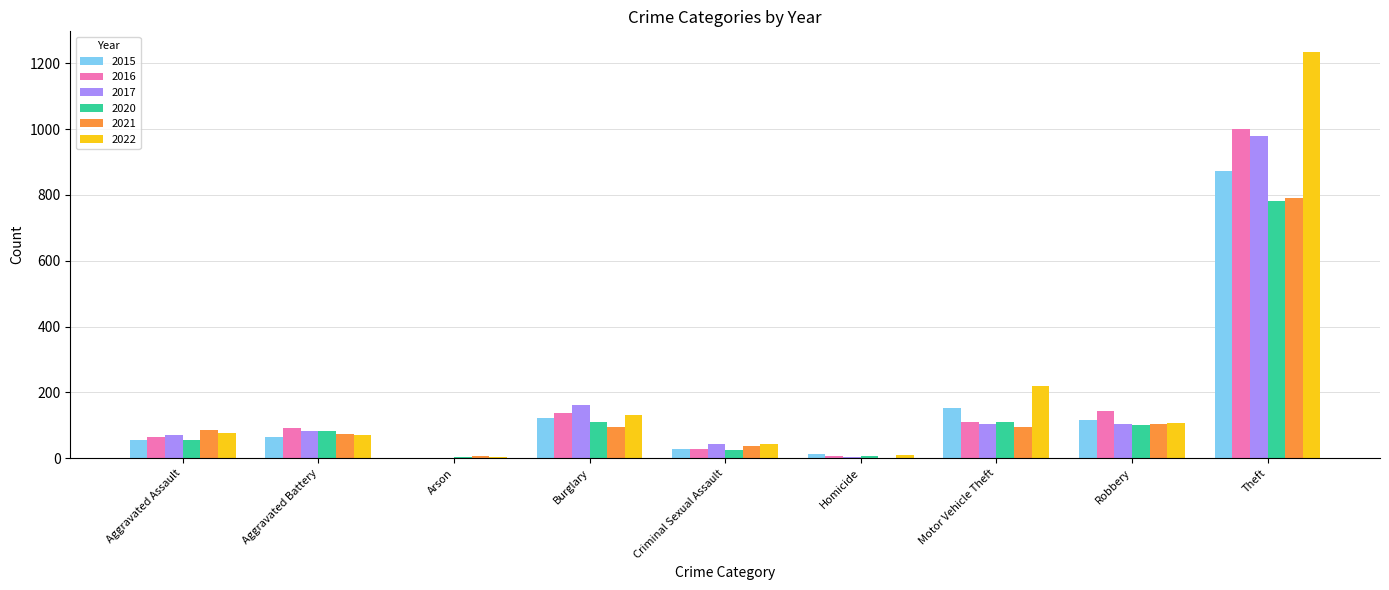

Which category has the highest value in the 2022 series?

Theft